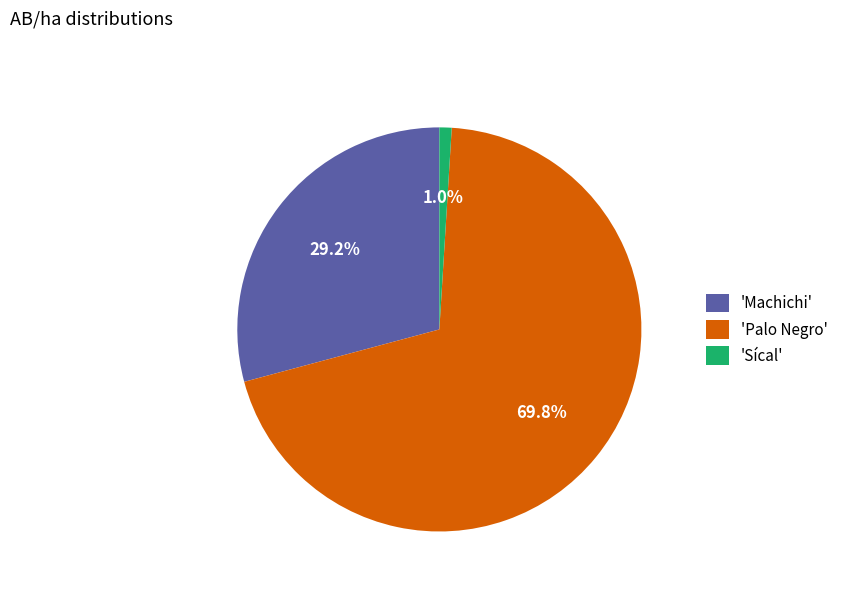

Which has a higher value, 'Machichi' or 'Sícal'?

'Machichi'